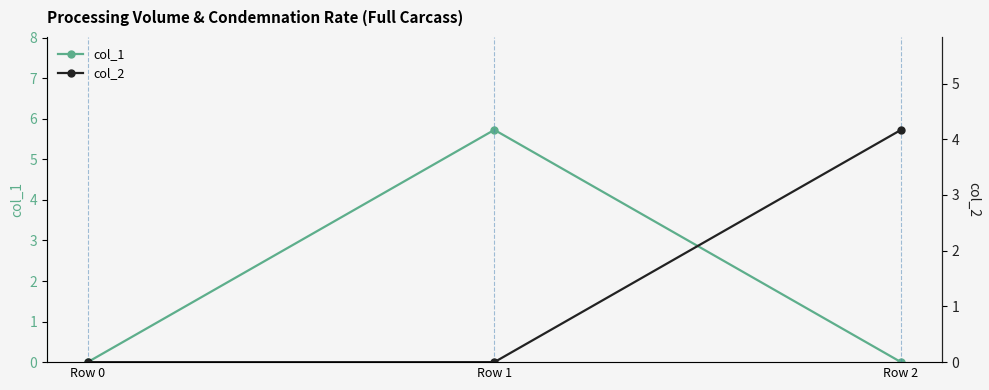

Which series has the largest total across all categories?

col_1